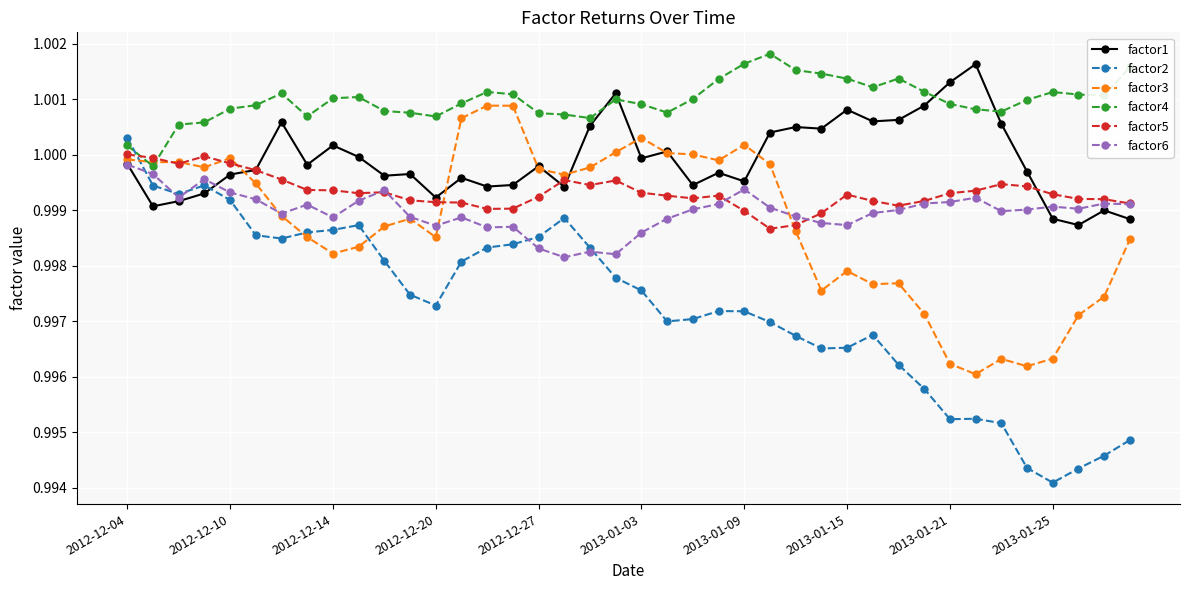

At how many categories does at least one series exceed 0?

40